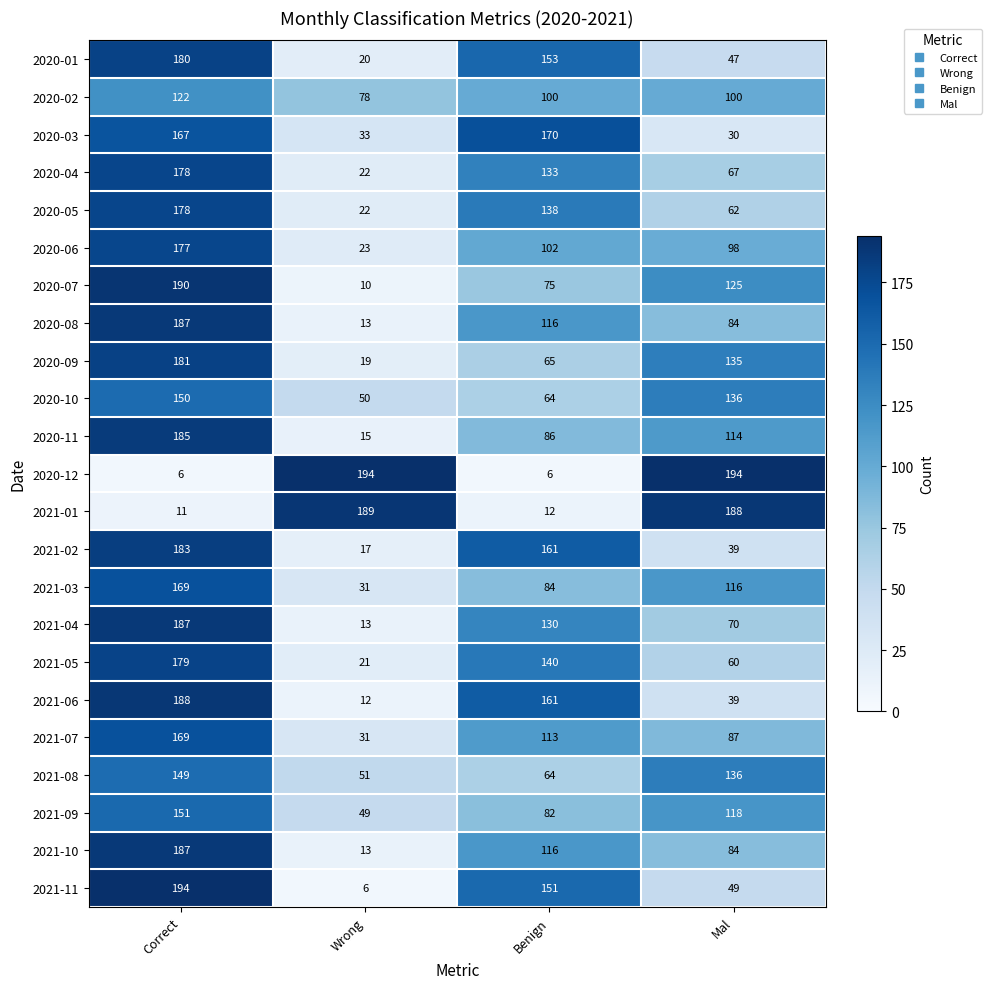

What is the sum of the 2020-03 values at Mal and Correct?

197